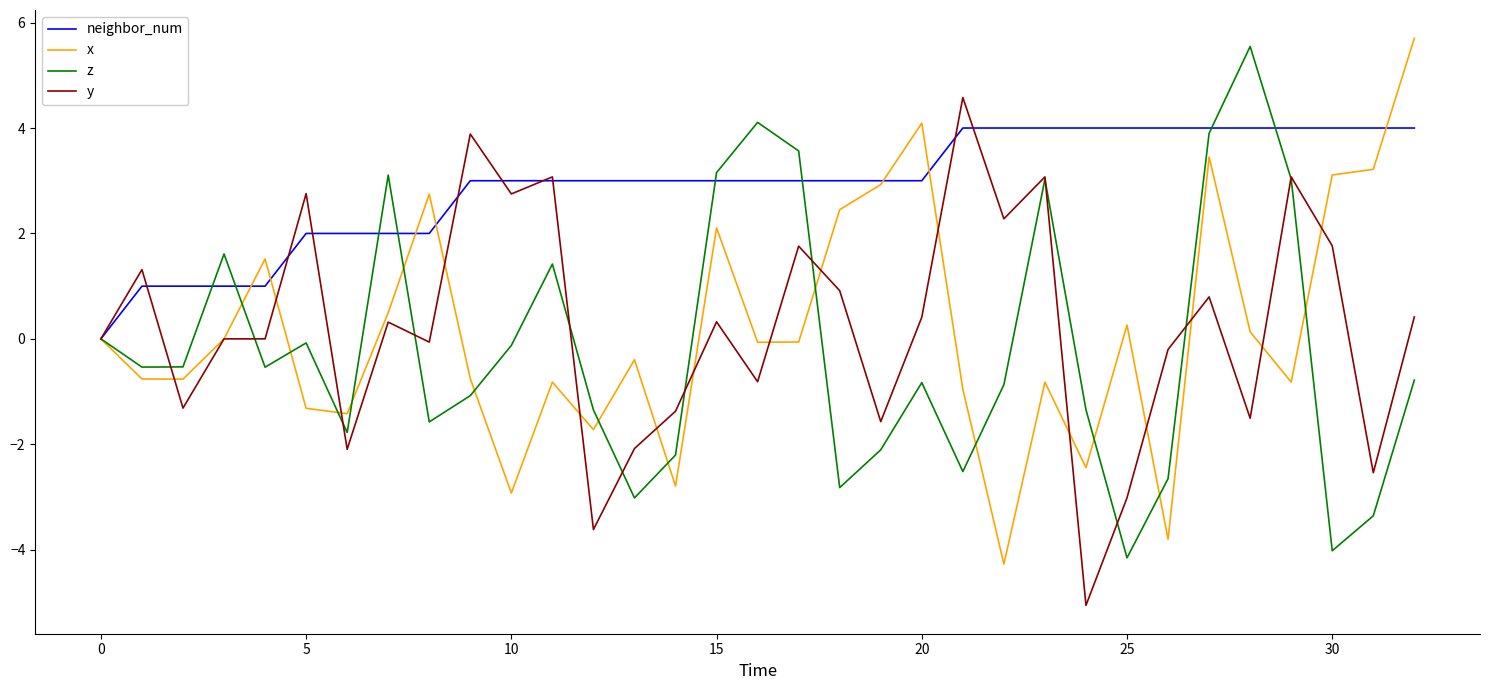

What is the lowest value of the x series?

-4.3